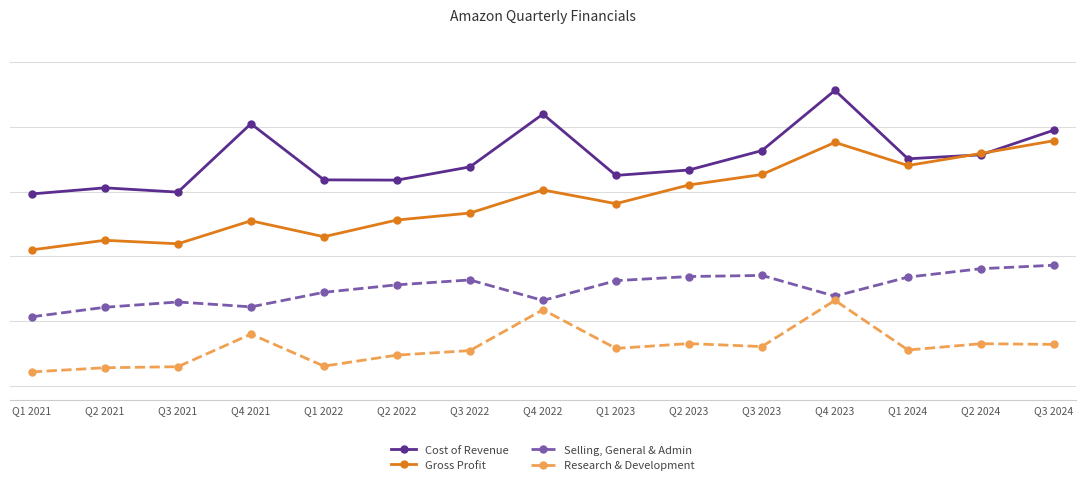

What is the difference between the second highest and minimum values in the Selling, General & Admin series?

14004